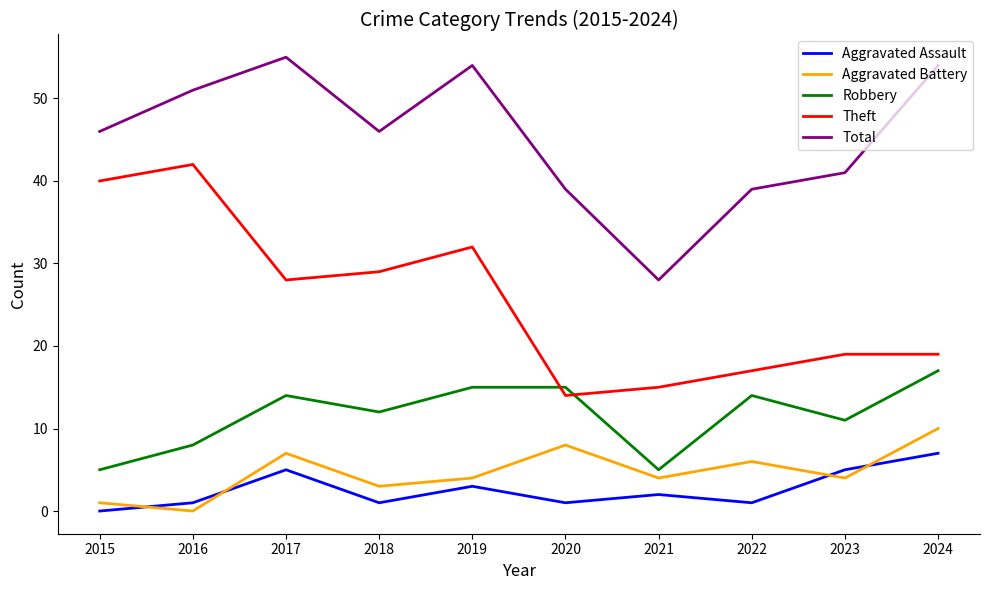

Read the Theft value at 2021.

15